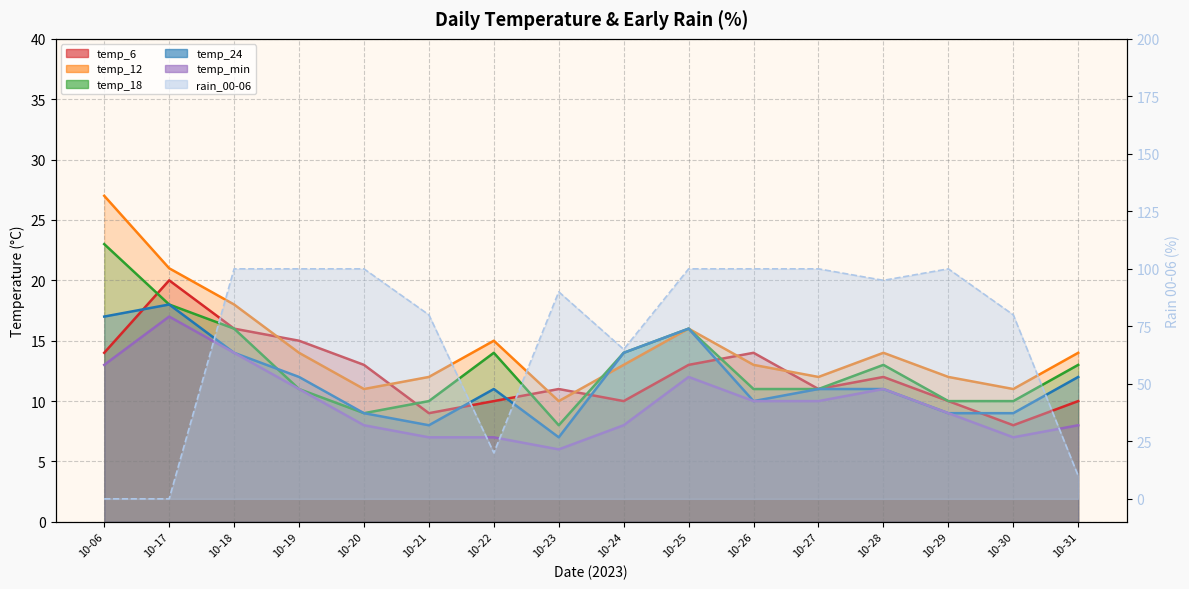

Does the chart display data point markers on the line(s)?

No